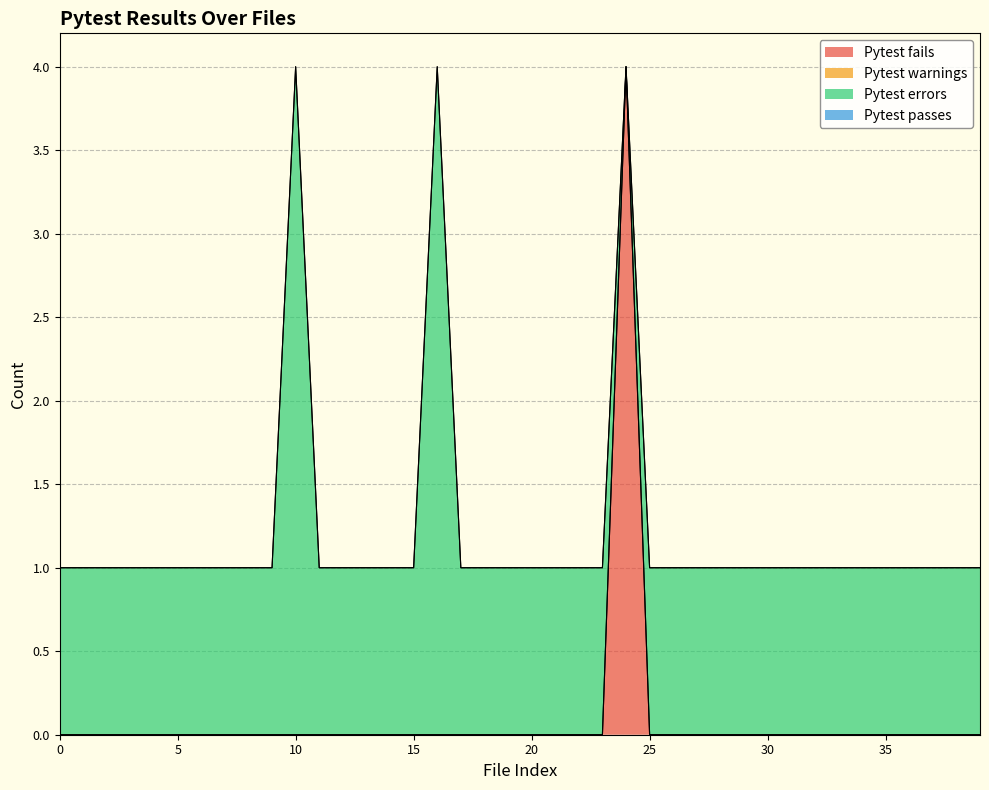

How many series are shown in this chart?

4